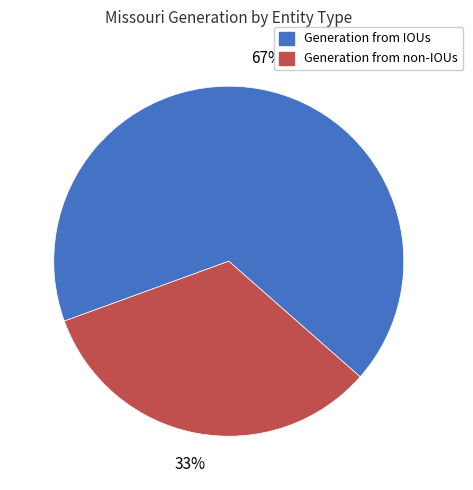

To the nearest percent, what percentage of the pie is Generation from IOUs?

67%